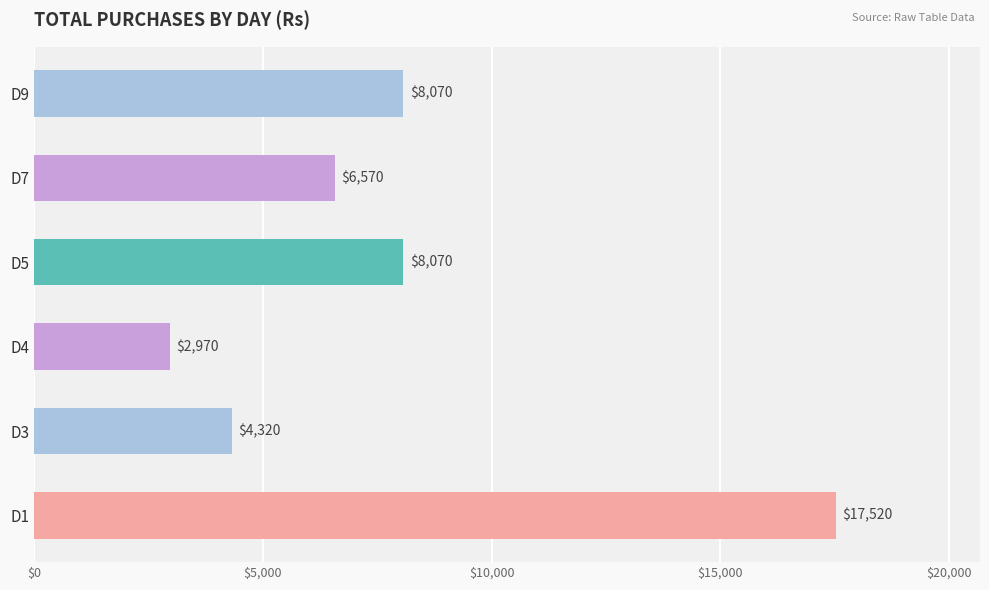

Does the chart contain stacked bars?

No